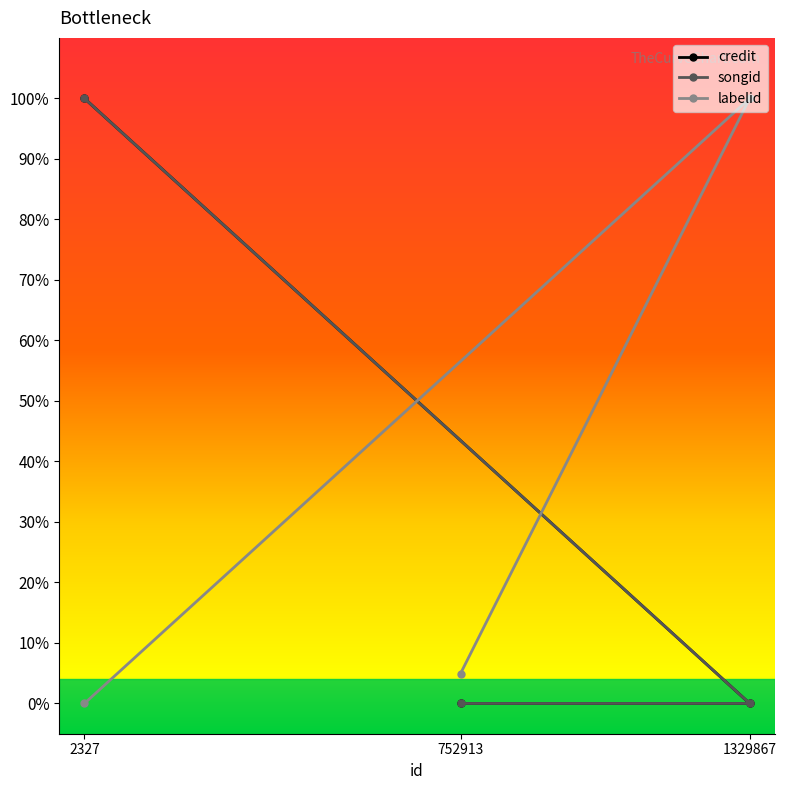

Does the chart display data point markers on the line(s)?

Yes